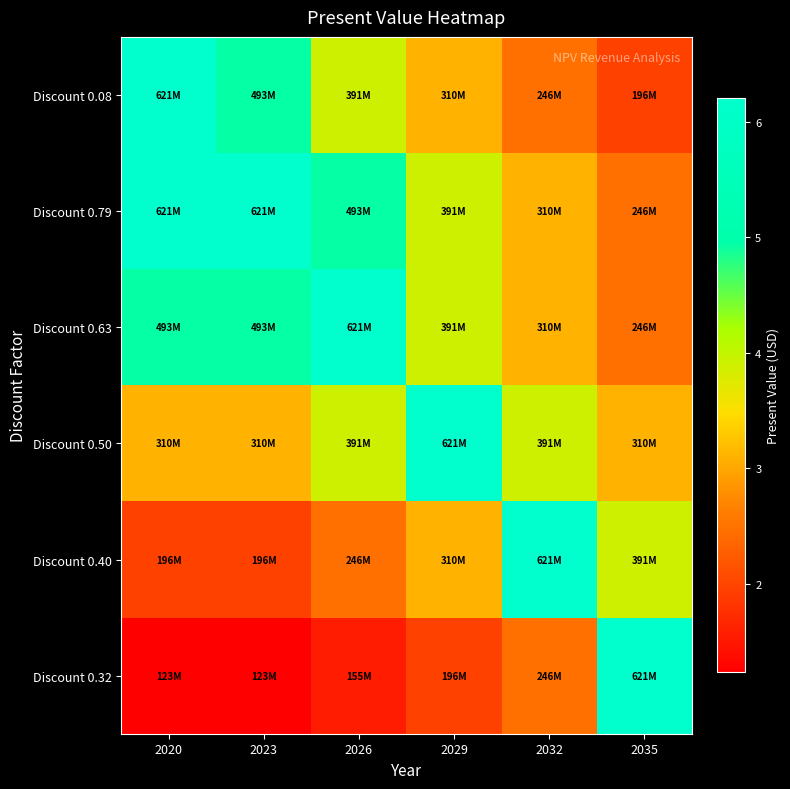

Reading right to left, transcribe all the data shown in this chart.

Discount 0.08: 2035=195649694.5	2032=246462267.9	2029=310471476.4	2026=391104644.5	2023=492679214.0	2020=620633918.0
Discount 0.79: 2035=246462267.9	2032=310471476.4	2029=391104644.5	2026=492679214.0	2023=620633918.0	2020=620633918.0
Discount 0.63: 2035=246462267.9	2032=310471476.4	2029=391104644.5	2026=620633918.0	2023=492679214.0	2020=492679214.0
Discount 0.50: 2035=310471476.4	2032=391104644.5	2029=620633918.0	2026=391104644.5	2023=310471476.4	2020=310471476.4
Discount 0.40: 2035=391104644.5	2032=620633918.0	2029=310471476.4	2026=246462267.9	2023=195649694.5	2020=195649694.5
Discount 0.32: 2035=620633918.0	2032=246462267.9	2029=195649694.5	2026=155313035.4	2023=123292495.0	2020=123292495.0